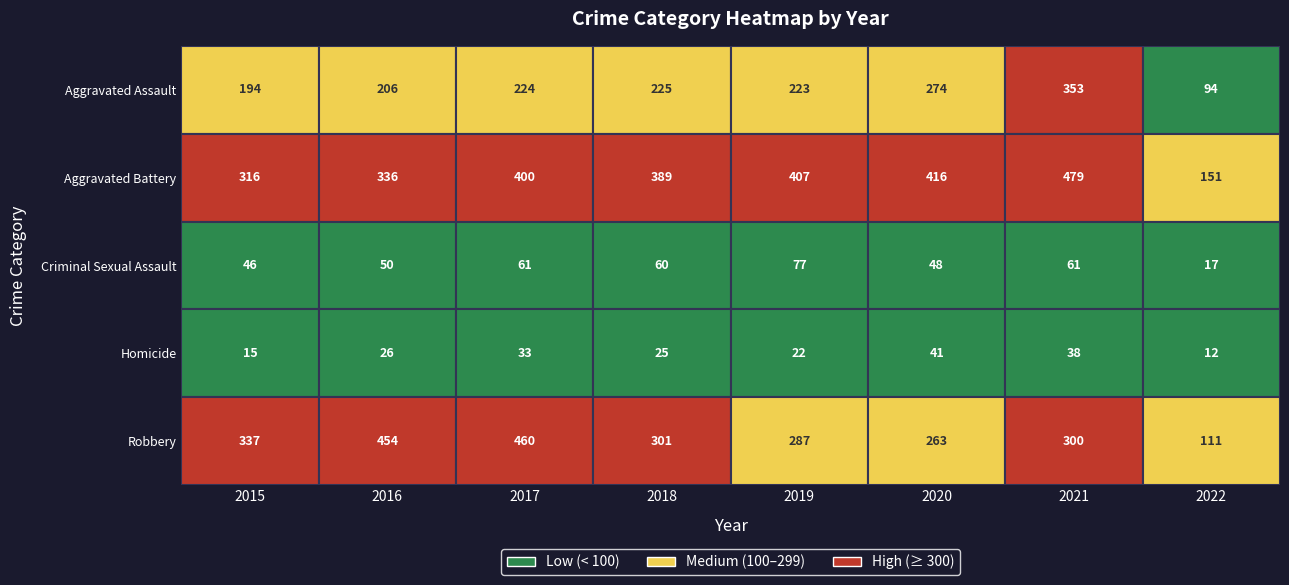

At which category does the chart reach its peak across all series?

2021